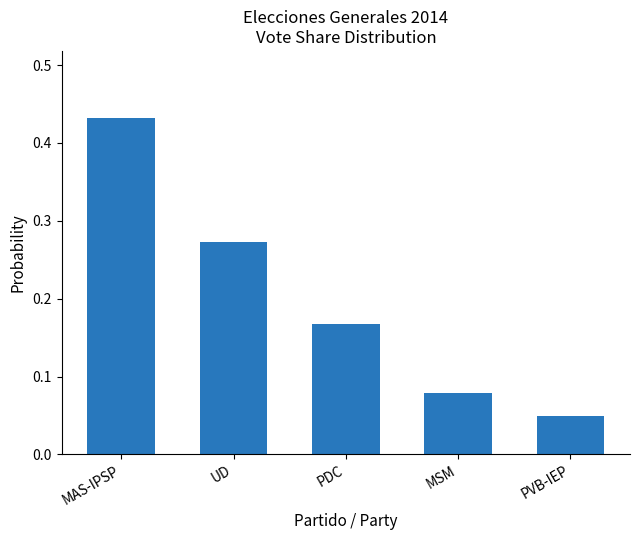

Which label corresponds to the largest value in the chart?

MAS-IPSP